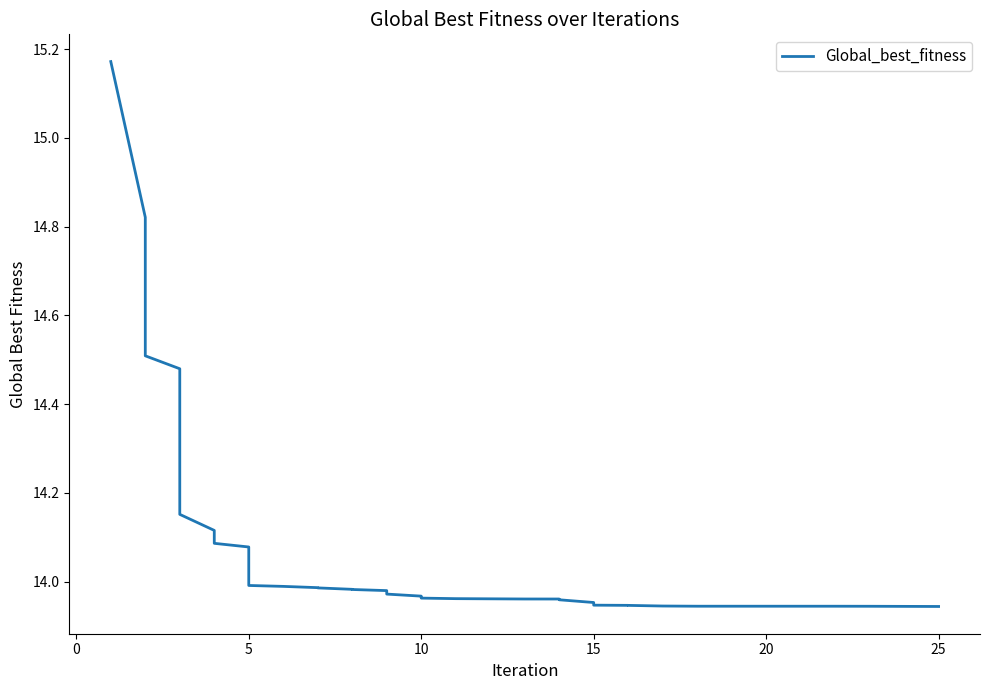

Does the chart display data point markers on the line(s)?

No